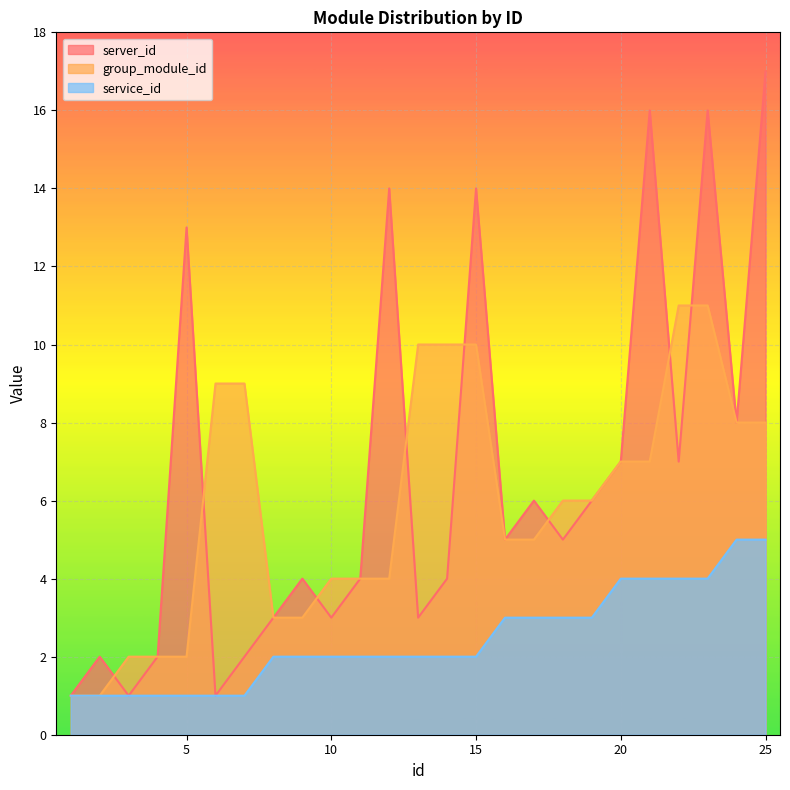

Between 18 and 10, which is larger?

18